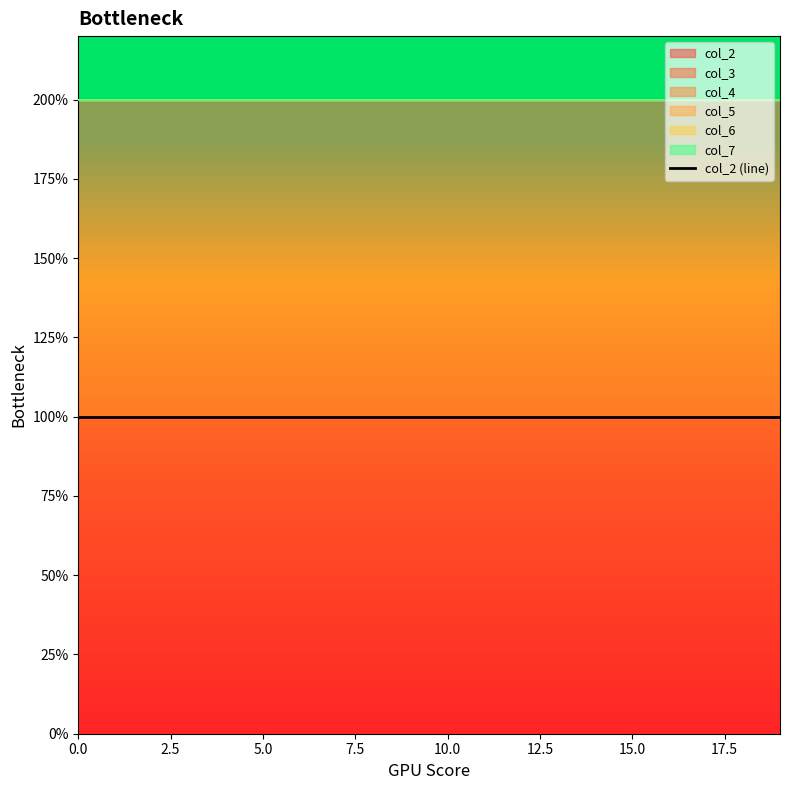

List the series in order of their peak value, highest first.

col_2, col_3, col_4, col_5, col_6, col_7